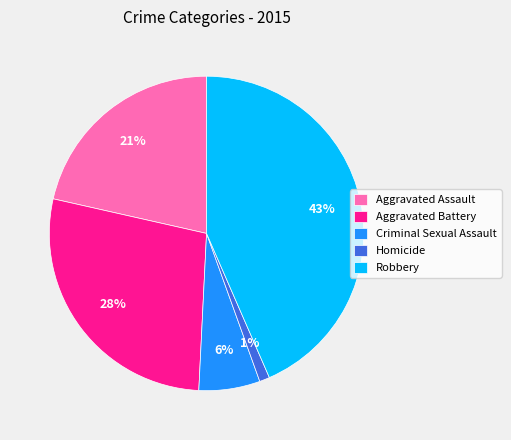

To the nearest percent, what percentage of the pie is Robbery?

43%